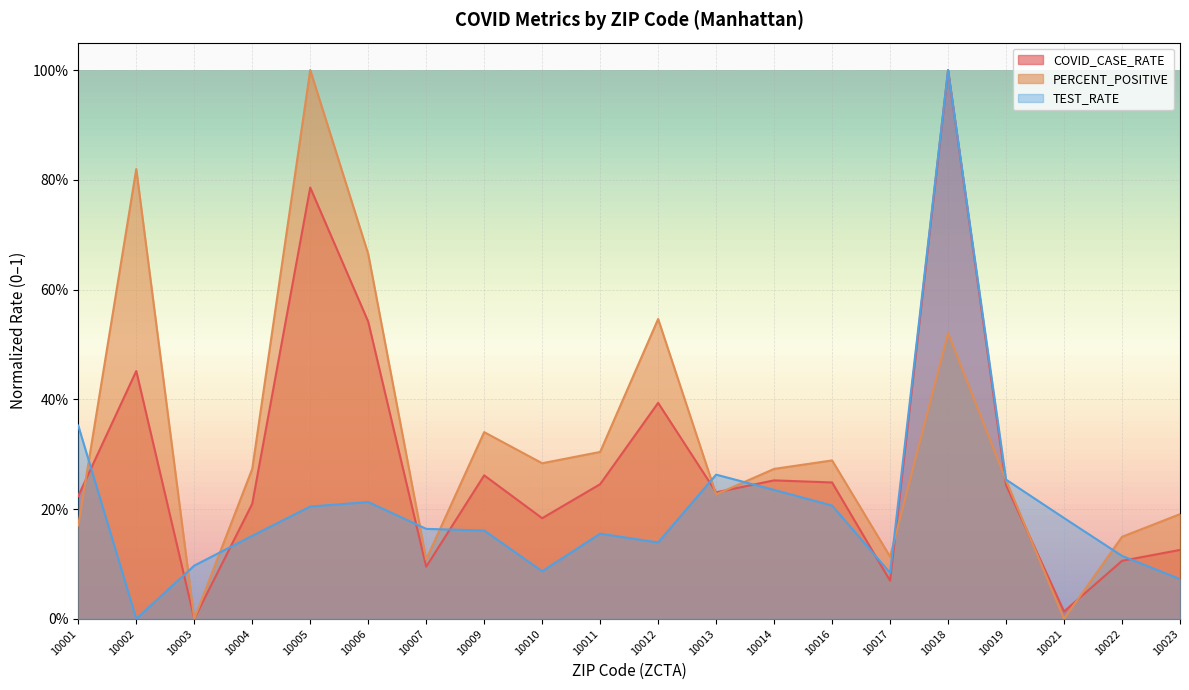

Rank the series at 10011 from highest to lowest value.

PERCENT_POSITIVE, COVID_CASE_RATE, TEST_RATE